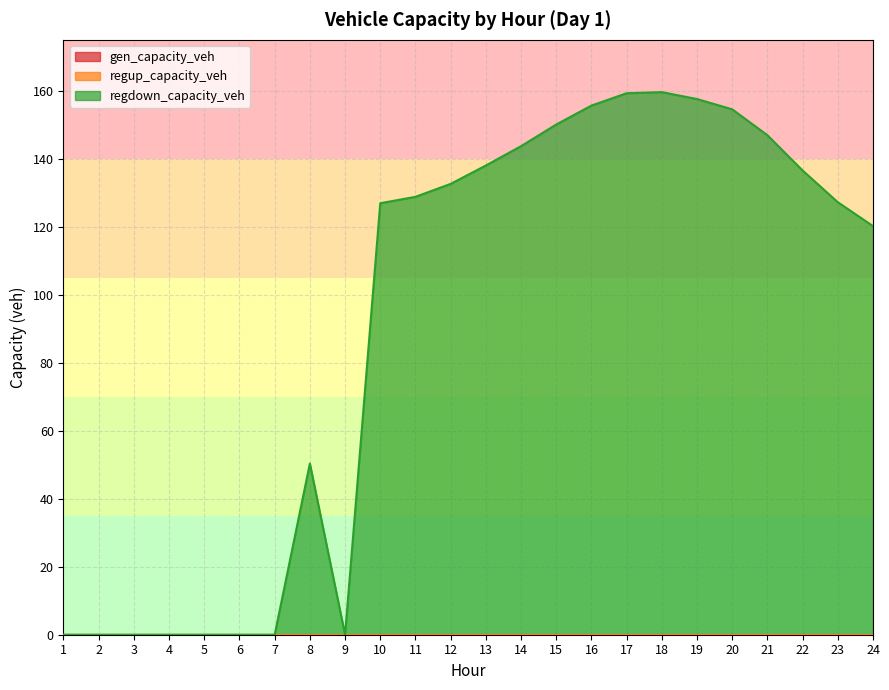

Where is regup_capacity_veh nearest to the value 0?

1